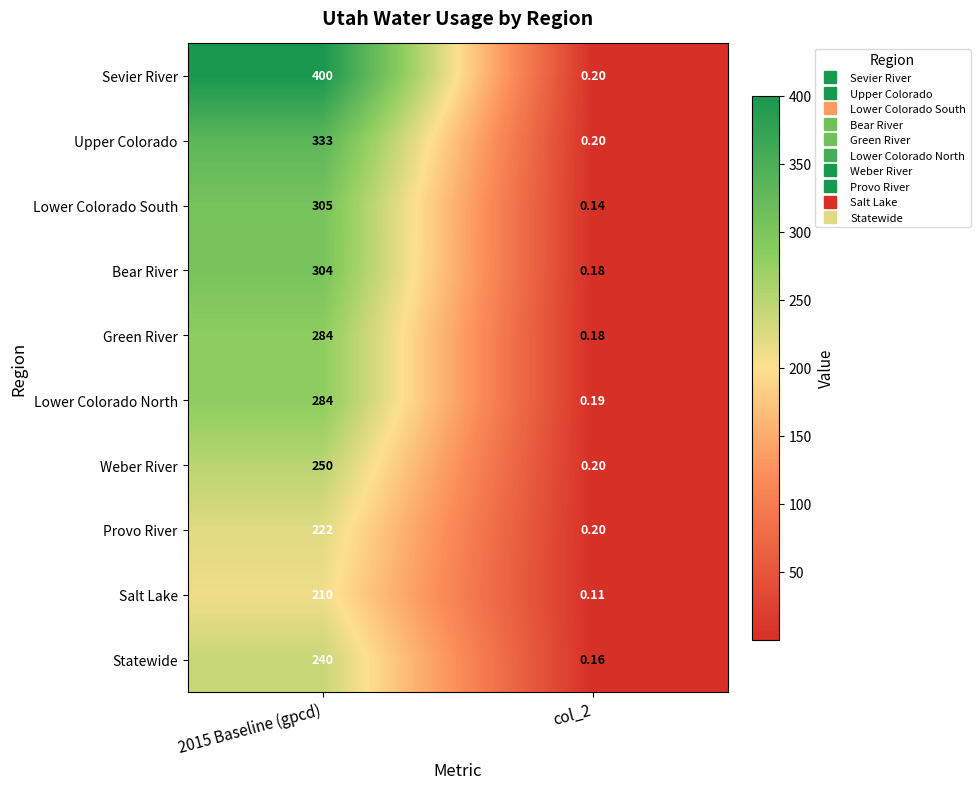

Which series has the largest range (max minus min)?

Sevier River